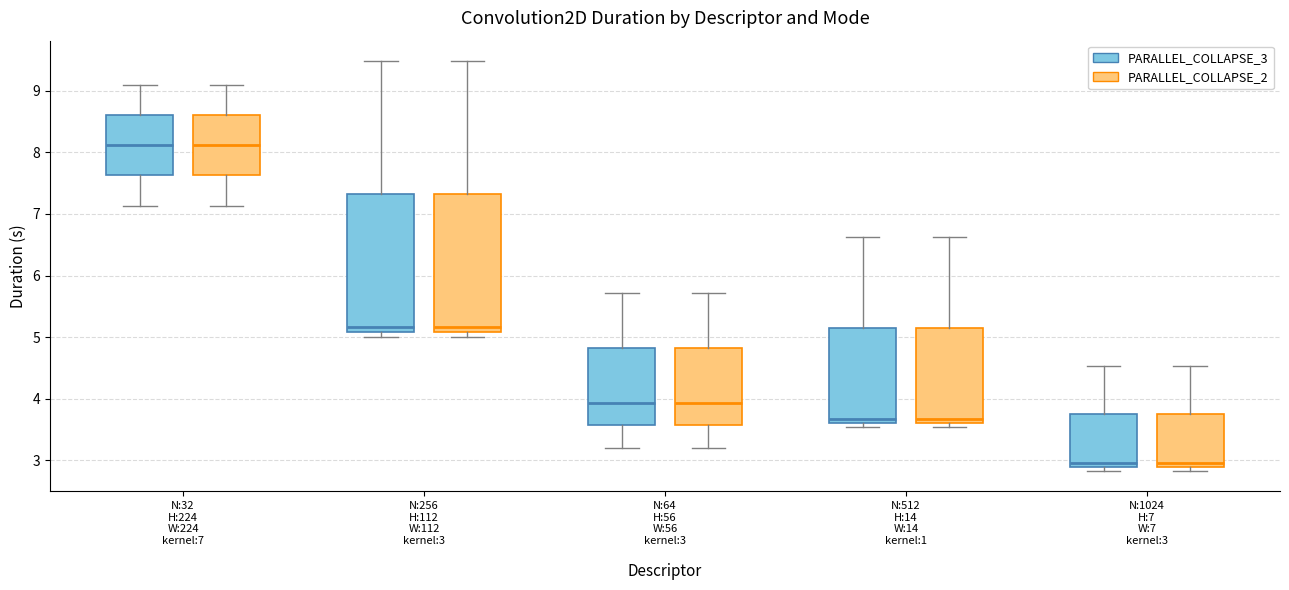

Reading left to right, read every box against the y-axis: the position of its median line, the range the box covers, and the ends of its whiskers. The values are not printed on the chart, so give them approximately, as read against the axis.

N:32 H:224 W:224 kernel:7 (PARALLEL_COLLAPSE_3): median 8.1, box 7.6 to 8.6, whiskers 7.1 to 9.1
N:32 H:224 W:224 kernel:7 (PARALLEL_COLLAPSE_2): median 8.1, box 7.6 to 8.6, whiskers 7.1 to 9.1
N:256 H:112 W:112 kernel:3 (PARALLEL_COLLAPSE_3): median 5.2, box 5.1 to 7.3, whiskers 5.0 to 9.5
N:256 H:112 W:112 kernel:3 (PARALLEL_COLLAPSE_2): median 5.2, box 5.1 to 7.3, whiskers 5.0 to 9.5
N:64 H:56 W:56 kernel:3 (PARALLEL_COLLAPSE_3): median 3.9, box 3.6 to 4.8, whiskers 3.2 to 5.7
N:64 H:56 W:56 kernel:3 (PARALLEL_COLLAPSE_2): median 3.9, box 3.6 to 4.8, whiskers 3.2 to 5.7
N:512 H:14 W:14 kernel:1 (PARALLEL_COLLAPSE_3): median 3.7, box 3.6 to 5.1, whiskers 3.5 to 6.6
N:512 H:14 W:14 kernel:1 (PARALLEL_COLLAPSE_2): median 3.7, box 3.6 to 5.1, whiskers 3.5 to 6.6
N:1024 H:7 W:7 kernel:3 (PARALLEL_COLLAPSE_3): median 3.0, box 2.9 to 3.7, whiskers 2.8 to 4.5
N:1024 H:7 W:7 kernel:3 (PARALLEL_COLLAPSE_2): median 3.0, box 2.9 to 3.7, whiskers 2.8 to 4.5